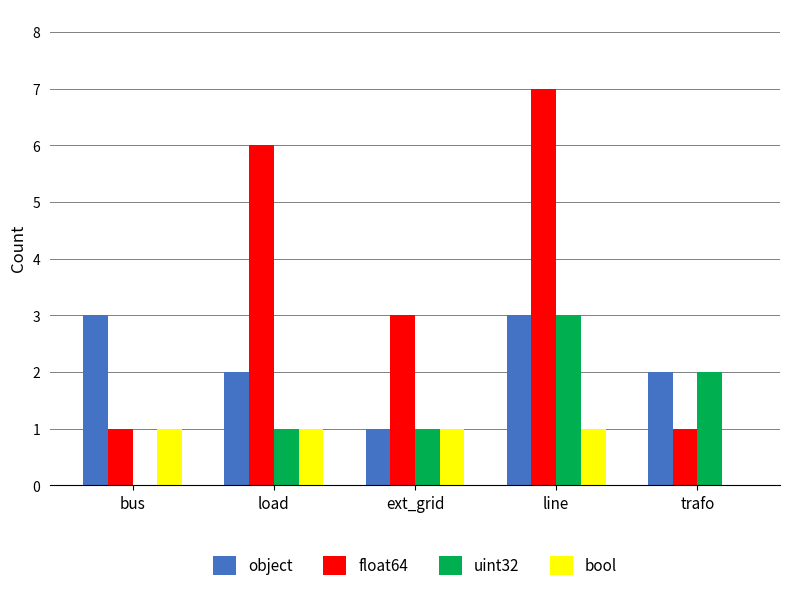

True or false: bool has a value of 1 at bus.

True